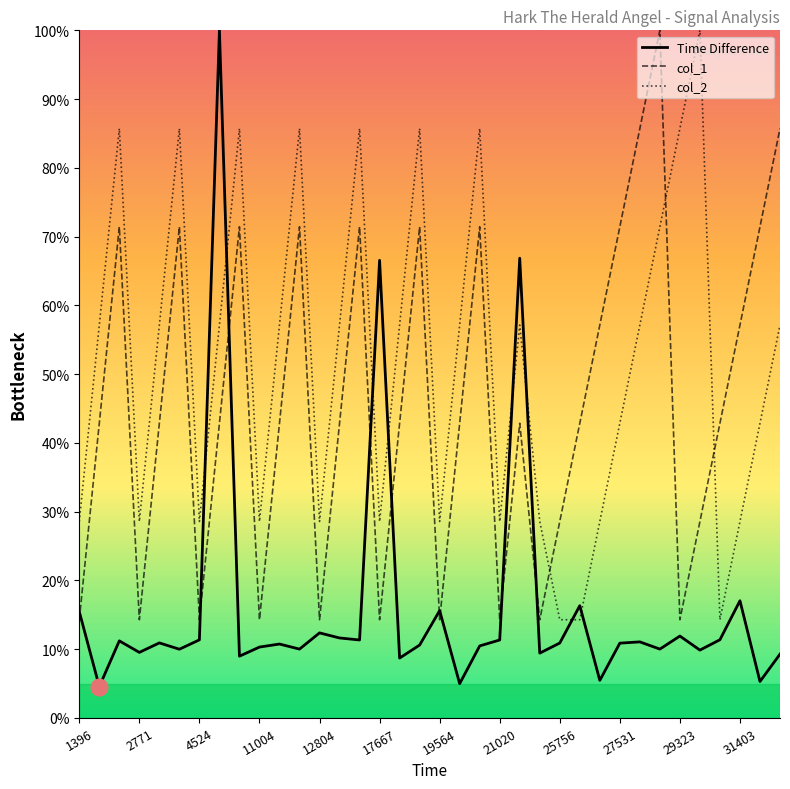

Which series ends up on top after the final intersection of Time Difference and col_2?

col_2